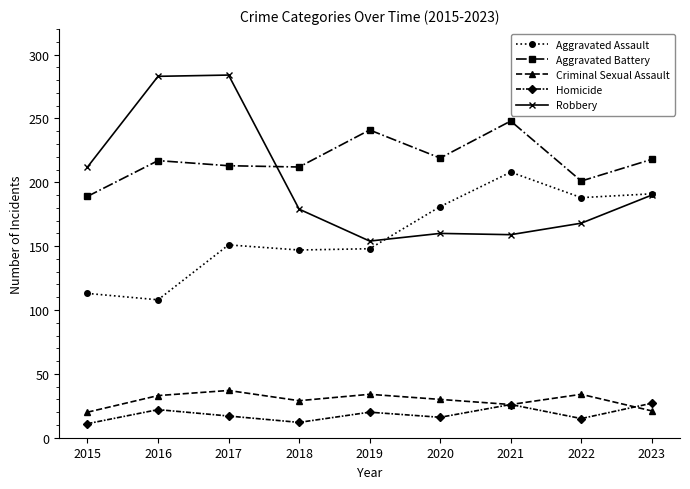

The Robbery series shows 102 at 2021. True or false?

False